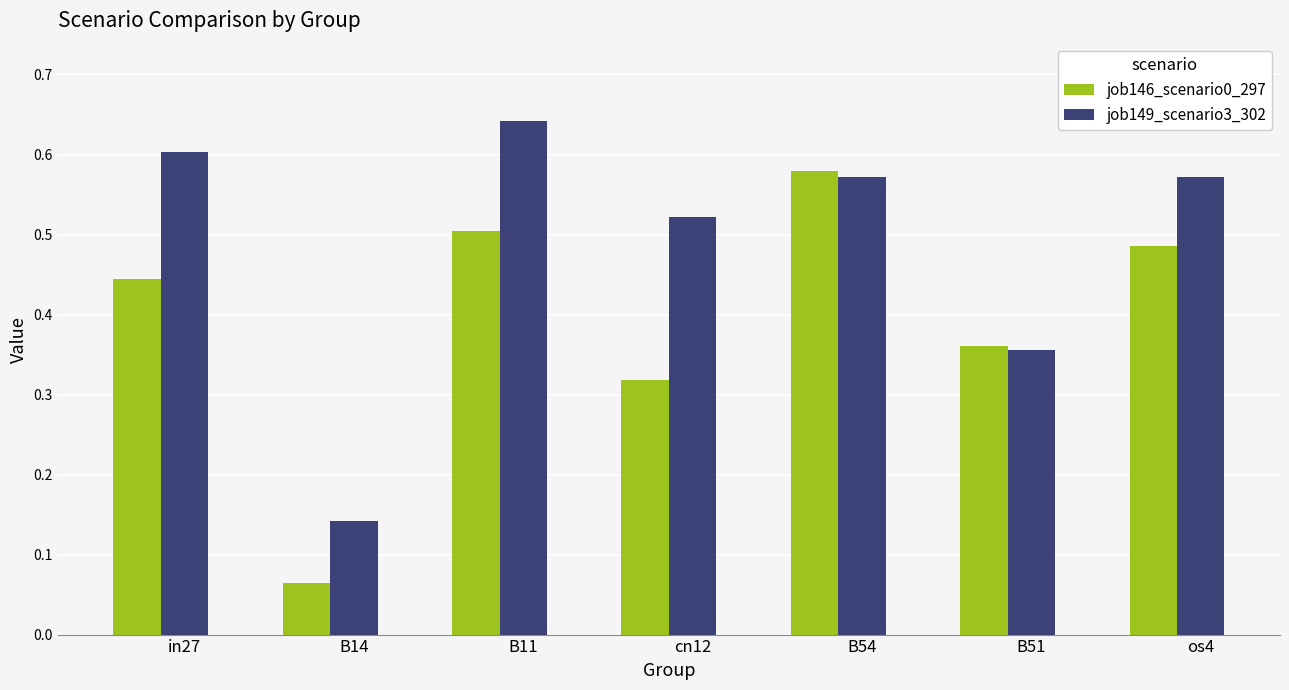

Which series changed the most between in27 and cn12?

job146_scenario0_297